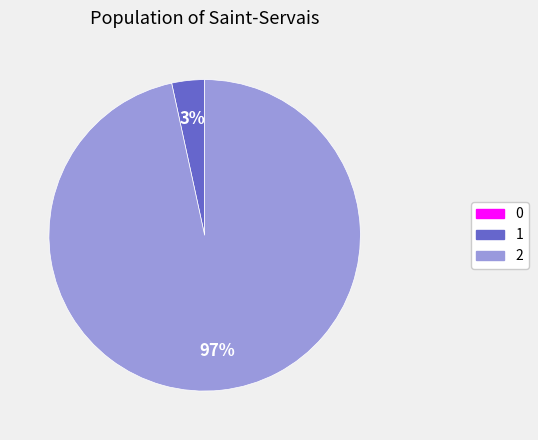

To the nearest percent, what percentage of the pie is 2?

97%